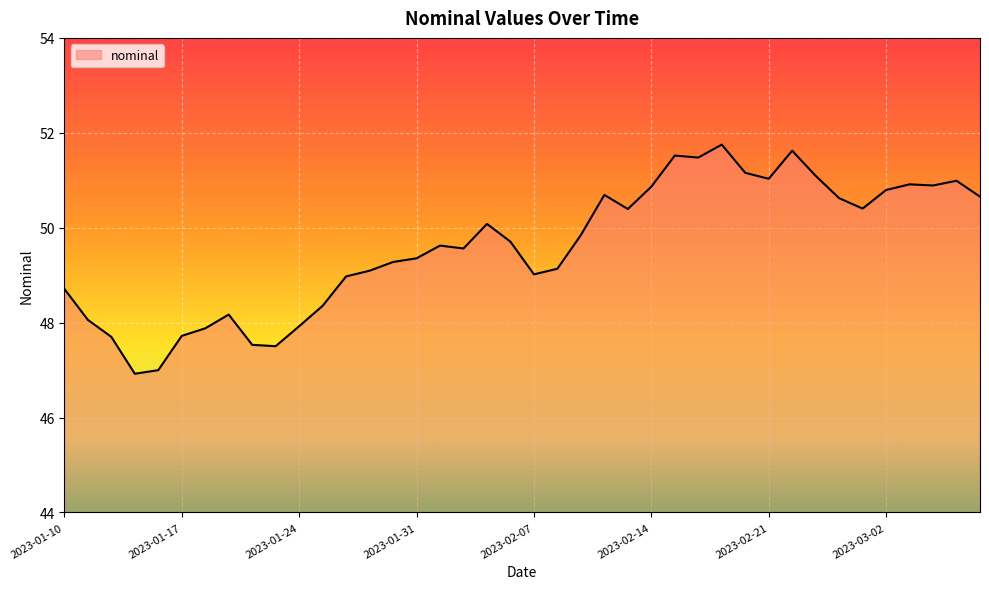

What is the greatest value displayed?

51.8